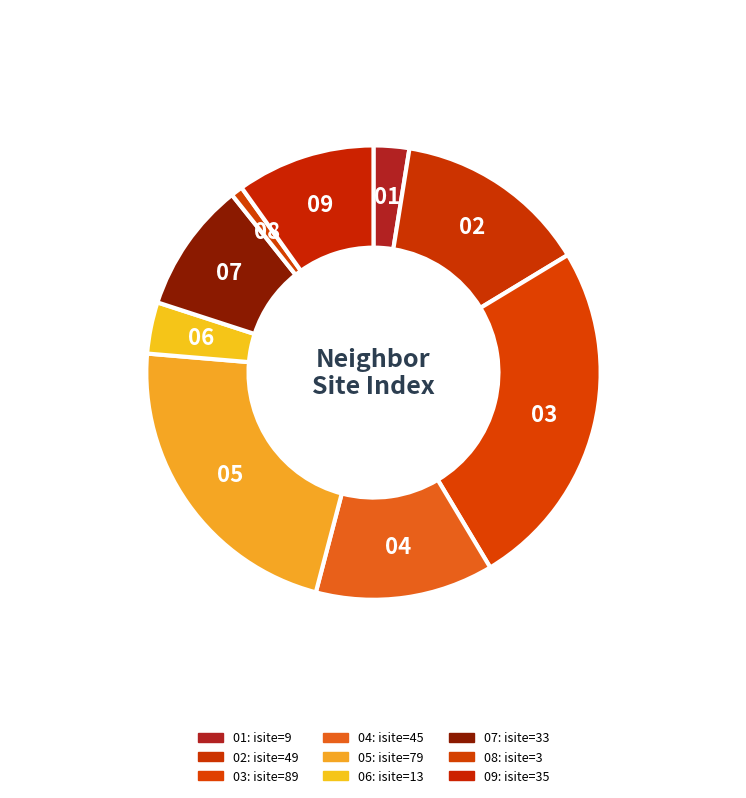

Rank the categories by value from highest to lowest.

03, 05, 02, 04, 09, 07, 06, 01, 08